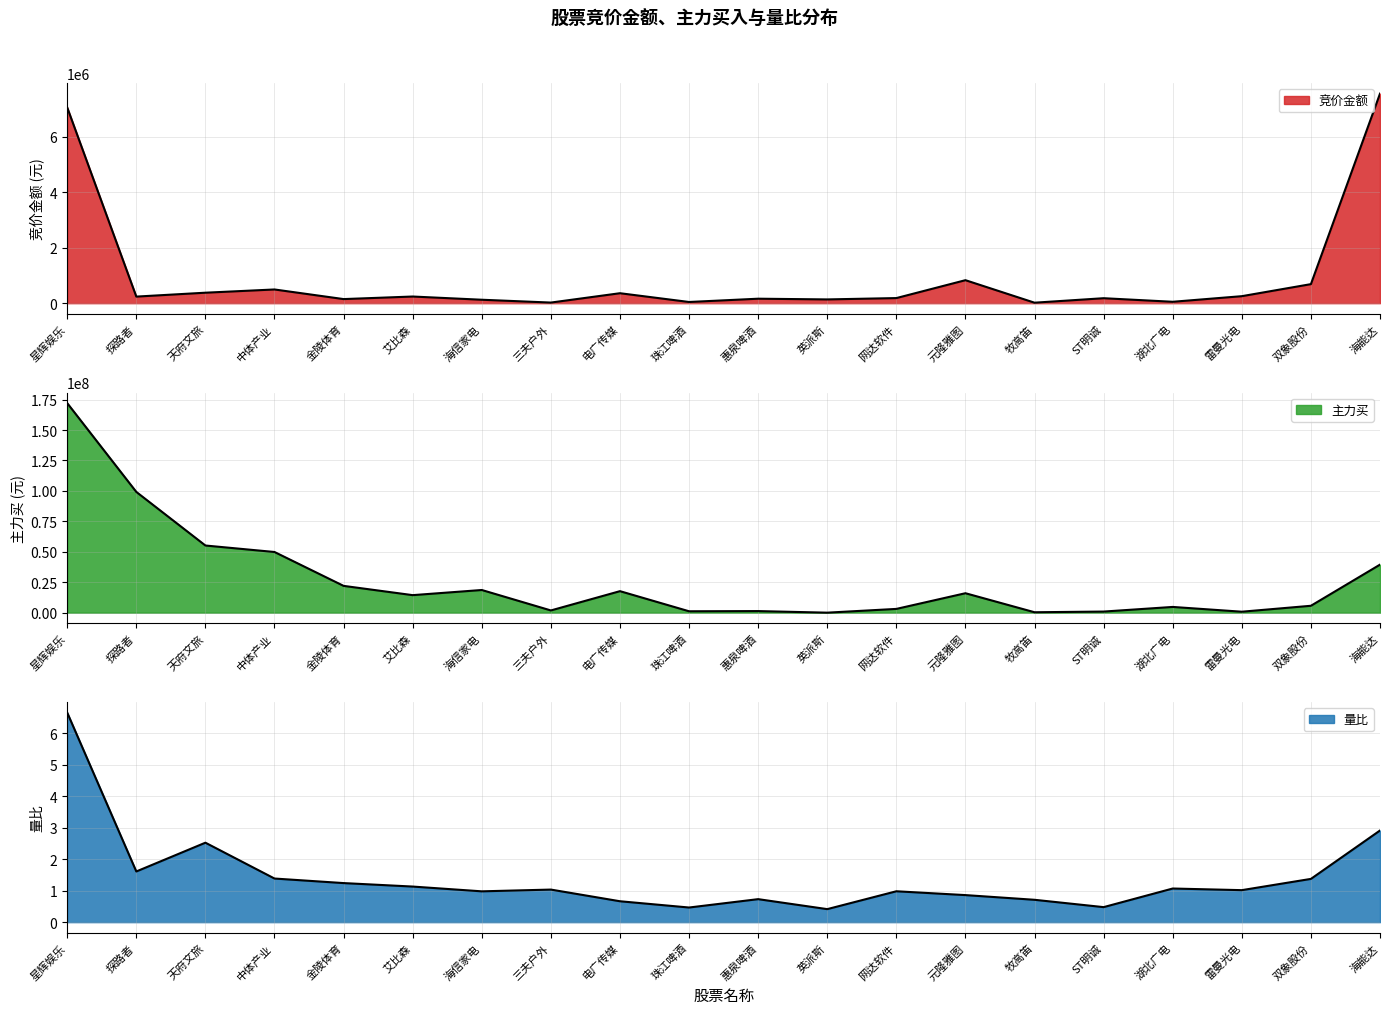

List the labels in order of 量比 value, smallest first.

英派斯, 珠江啤酒, ST明诚, 电广传媒, 牧高笛, 惠泉啤酒, 元隆雅图, 海信家电, 网达软件, 雷曼光电, 三夫户外, 湖北广电, 艾比森, 金陵体育, 双象股份, 中体产业, 探路者, 天府文旅, 海能达, 星辉娱乐